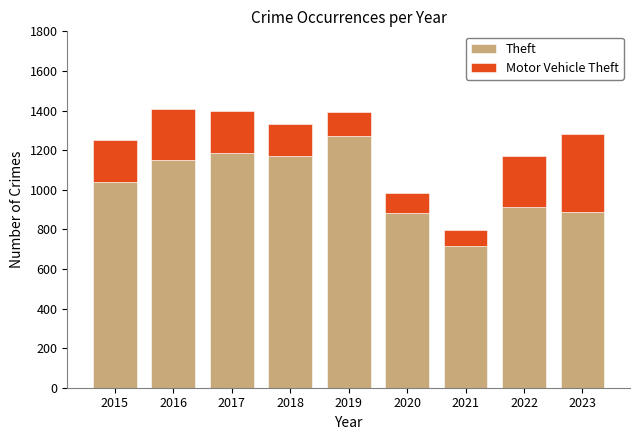

Which category has the lowest value in the Theft series?

2021